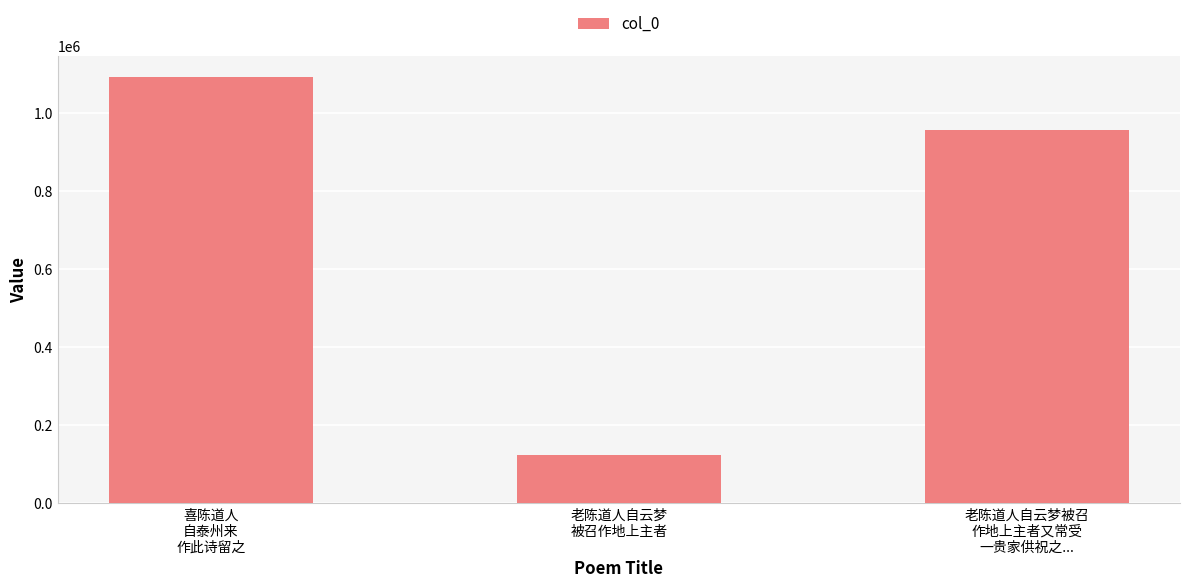

Does the chart contain stacked bars?

No